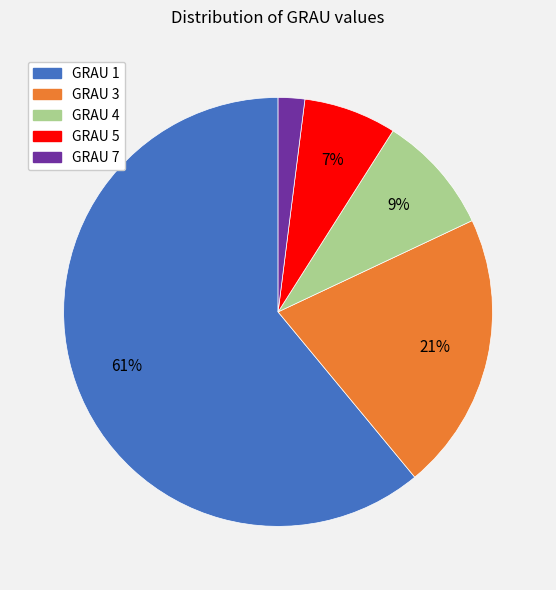

Count the number of slices in the pie.

5